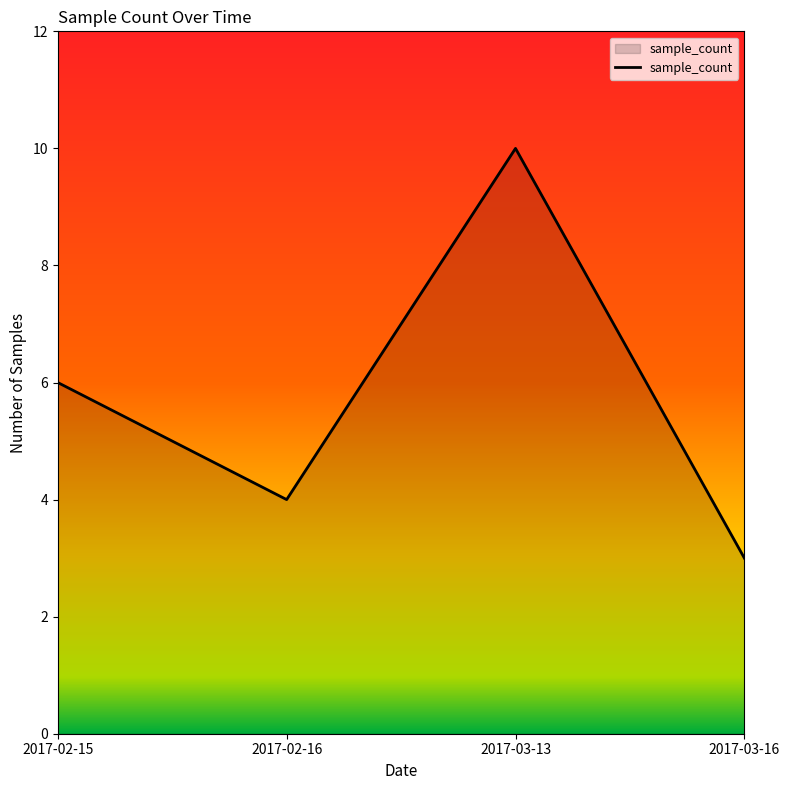

What is the greatest value displayed?

10